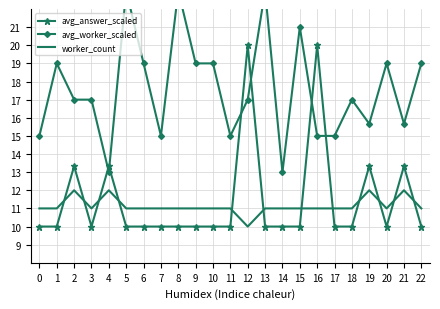

The avg_answer_scaled series shows 20.0 at 12. True or false?

True